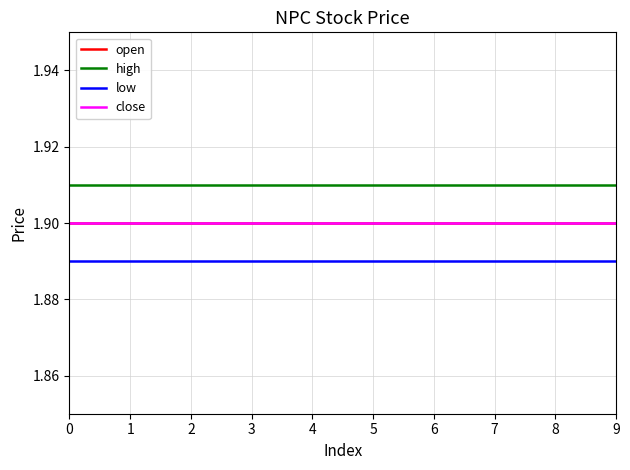

True or false: open and close cross at least once.

False